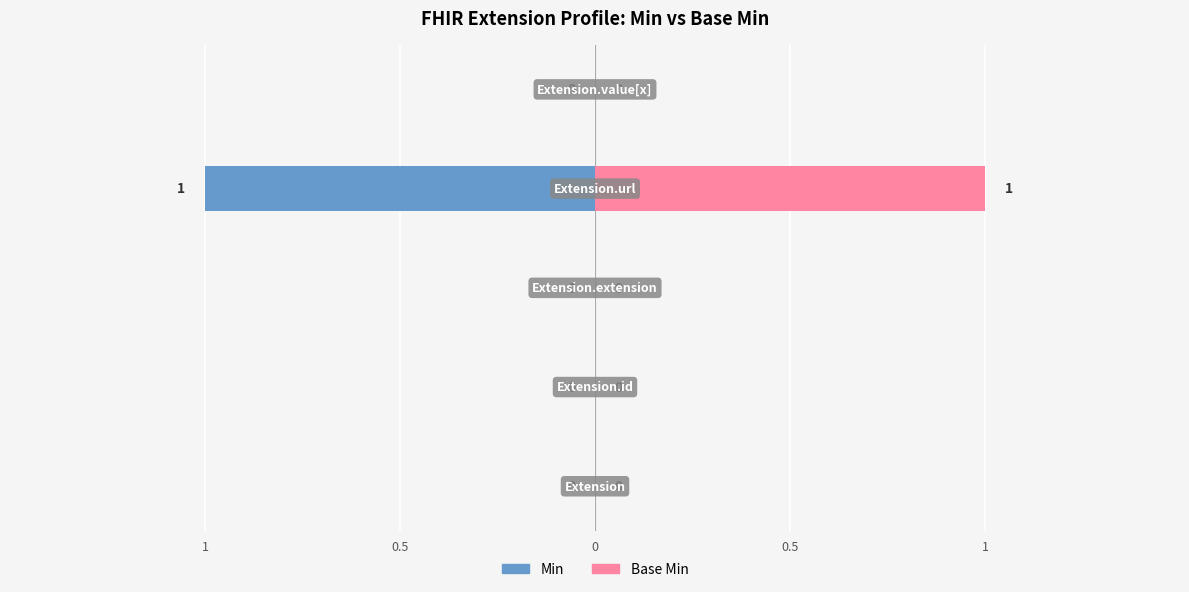

Reading right to left, extract all data points from this chart.

Min: 0	-1	0	0	0
Base Min: 0	1	0	0	0